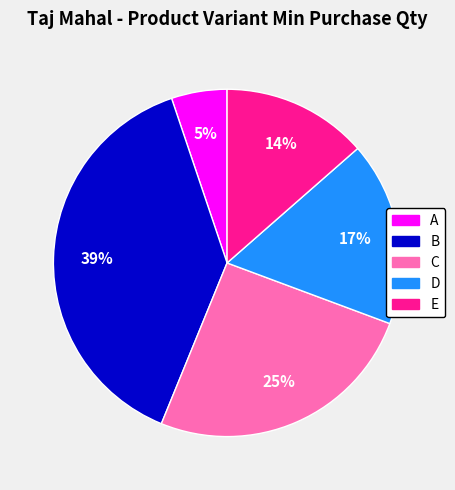

Do A and C together represent more than half of the pie?

No